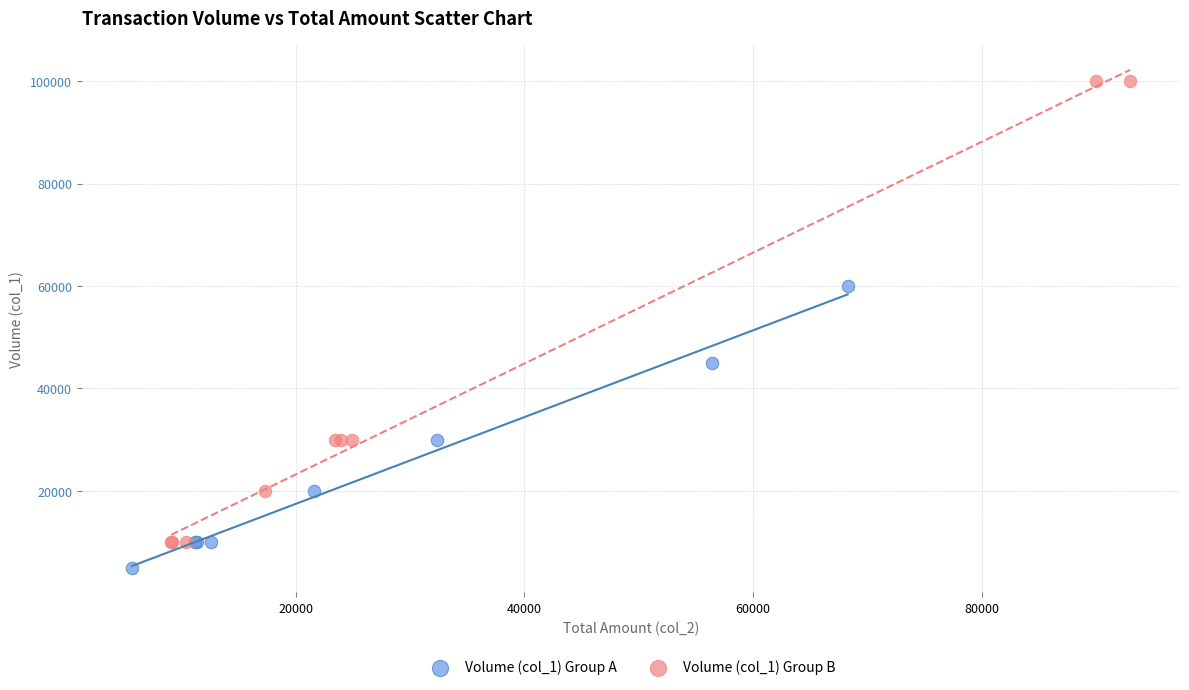

Which series contains the highest Y value?

Volume (col_1) Group B